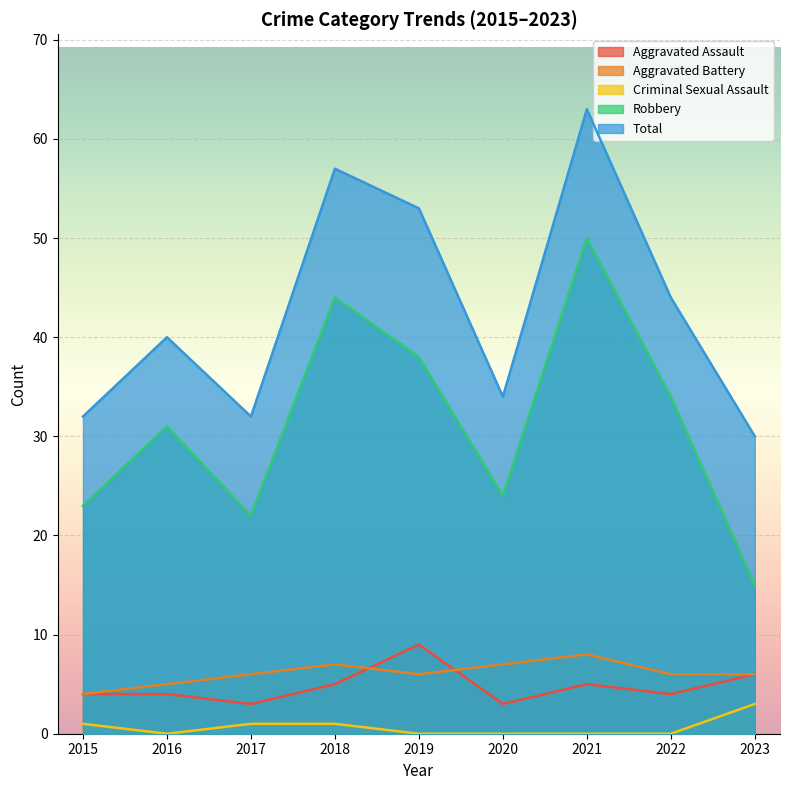

How many values in the Robbery series are below 31?

4